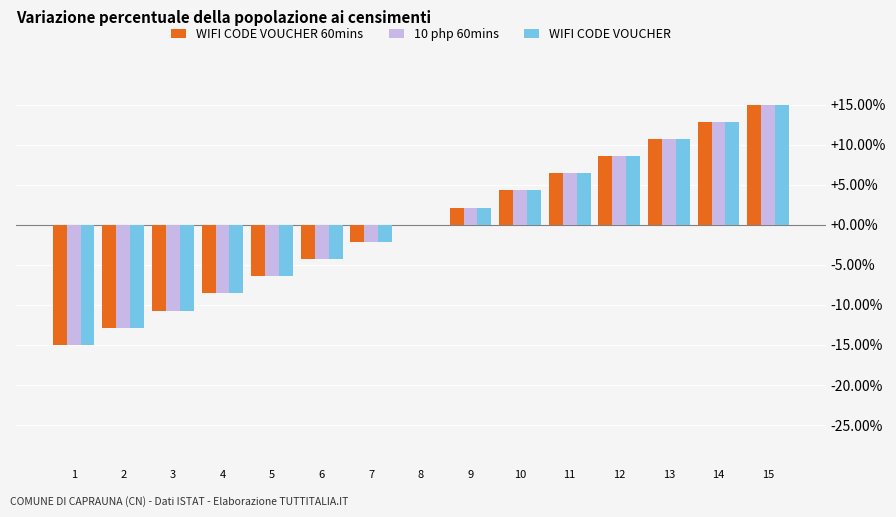

What is the sum of the WIFI CODE VOUCHER values at 5 and 3?

-17.1